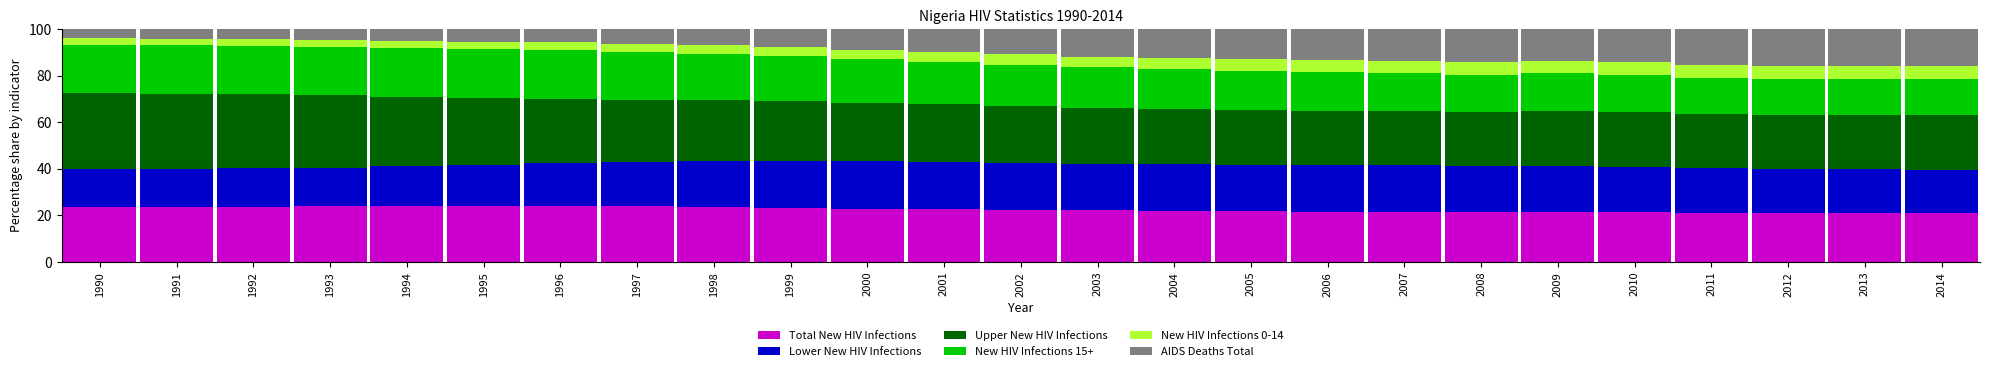

What is the total value across all series at 2001?

100.0